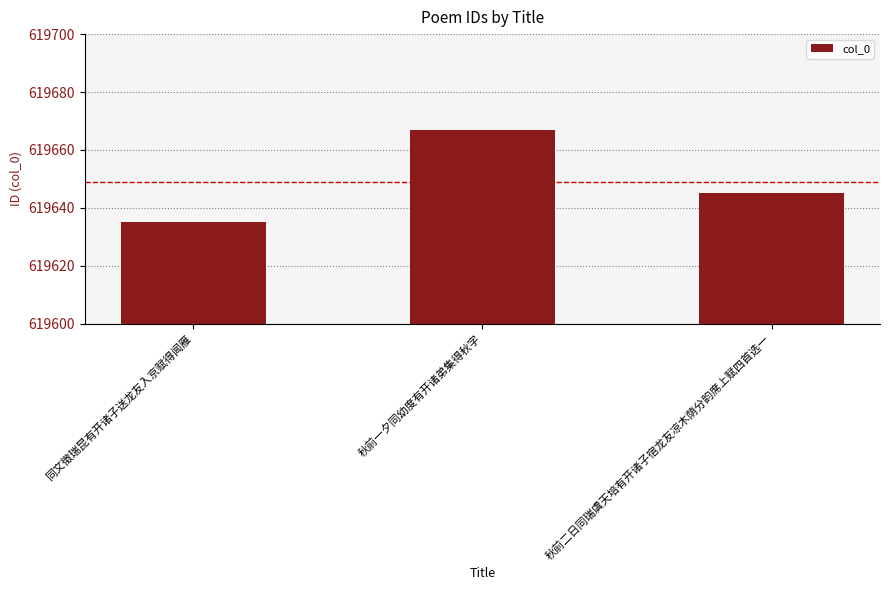

Rank the categories by value from lowest to highest.

同文徵瑞昆有开诸子送龙友入京赋得闻雁, 秋前二日同瑞虞天培有开诸子宿龙友凉木荫分韵席上赋四首选一, 秋前一夕同幼度有开诸弟集得秋字